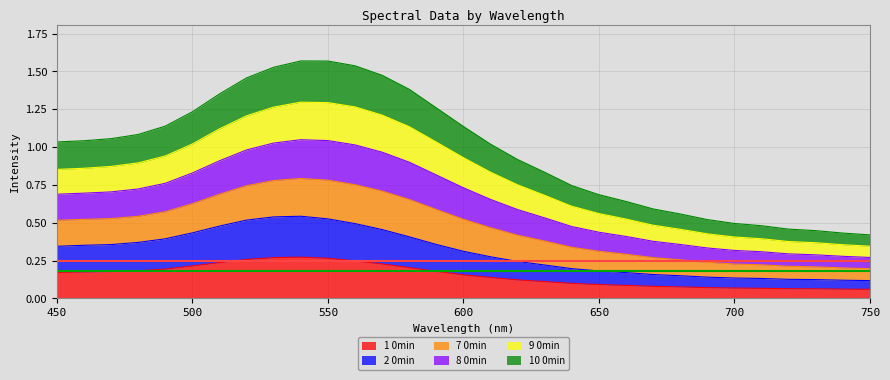

At which category does the chart reach its minimum across all series?

750